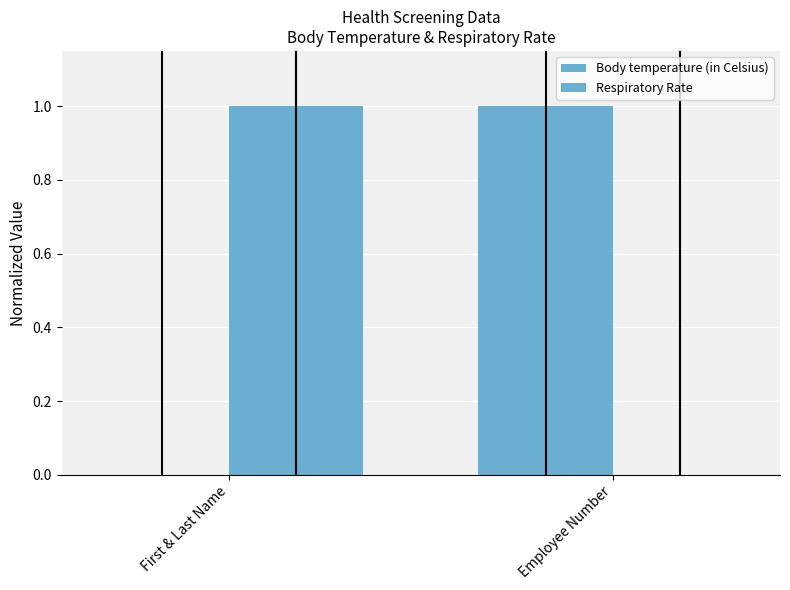

What is the difference between the highest and lowest values at First & Last Name?

1